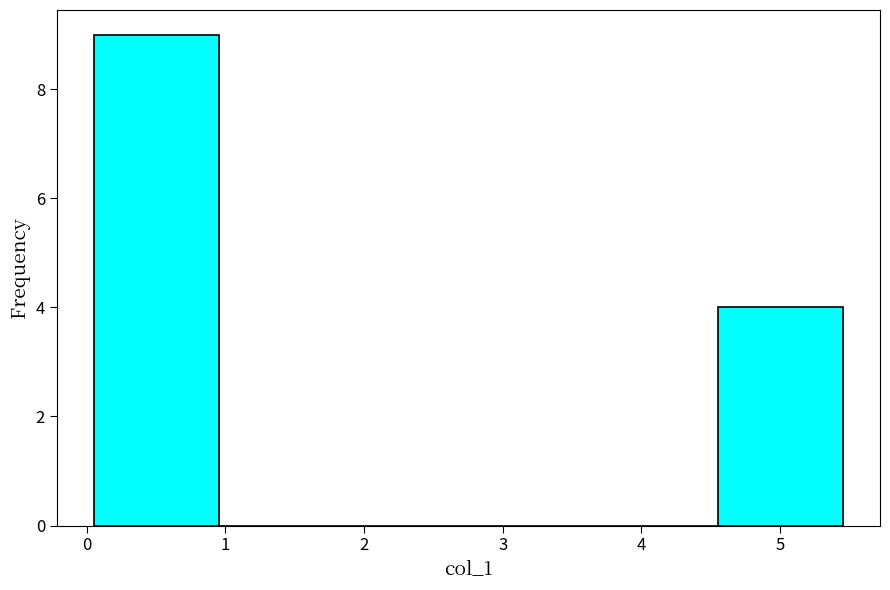

Over which range of the x-axis is the bar tallest?

0.1 to 1.0